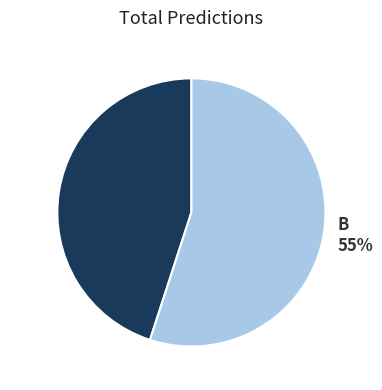

To the nearest percent, what portion does A represent?

45%